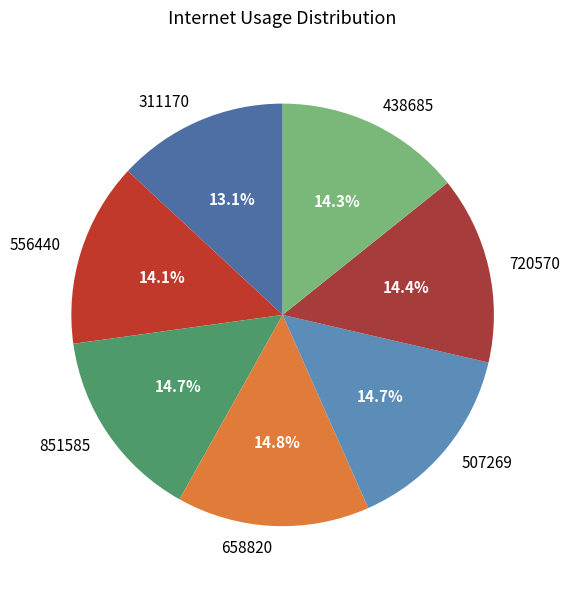

What percentage is the 438685 slice, to the nearest percent?

14%